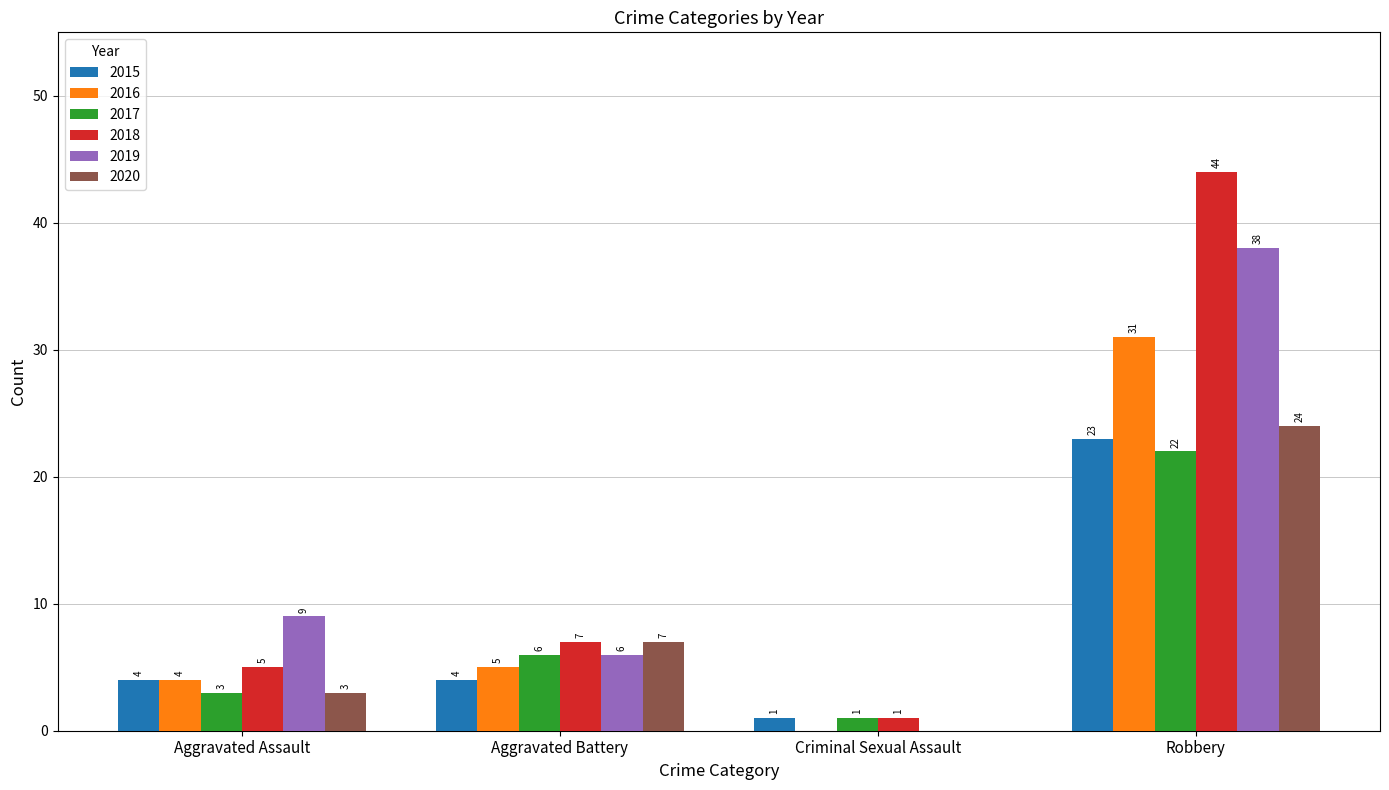

True or false: 2015 has a value of 7 at Aggravated Battery.

False